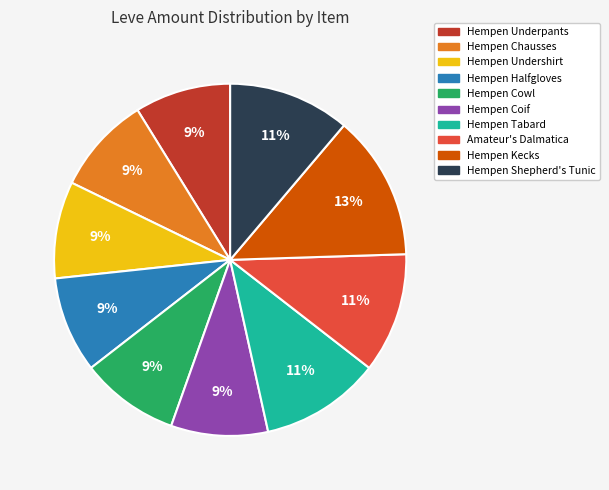

To the nearest percent, what portion does Hempen Shepherd's Tunic represent?

11%